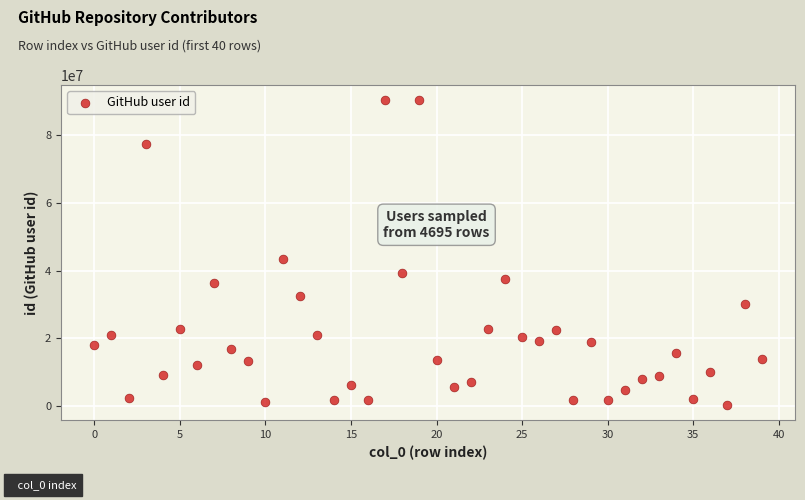

What is the range of Y values (max minus min)?

90167887